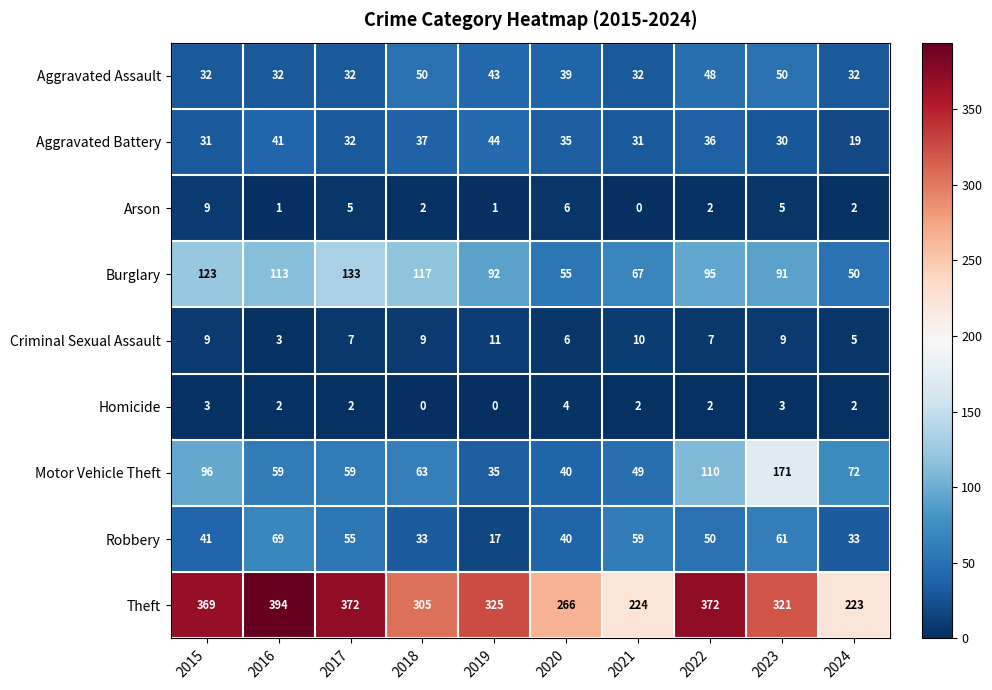

What is the difference between the Theft values at 2018 and 2017?

67